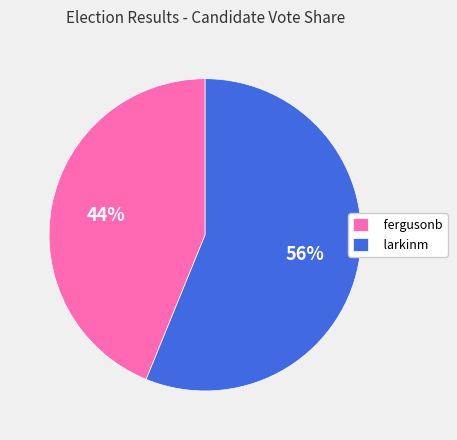

Which category has the biggest portion of the pie?

larkinm